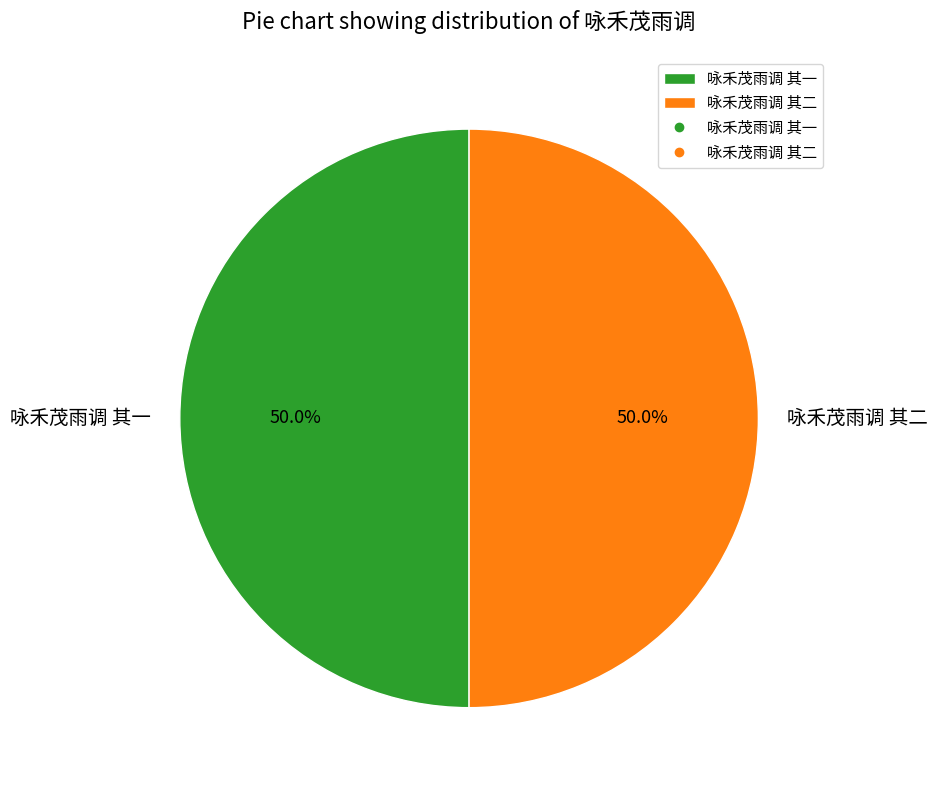

What is the ratio of the value at 咏禾茂雨调 其一 to the value at 咏禾茂雨调 其二?

1.0